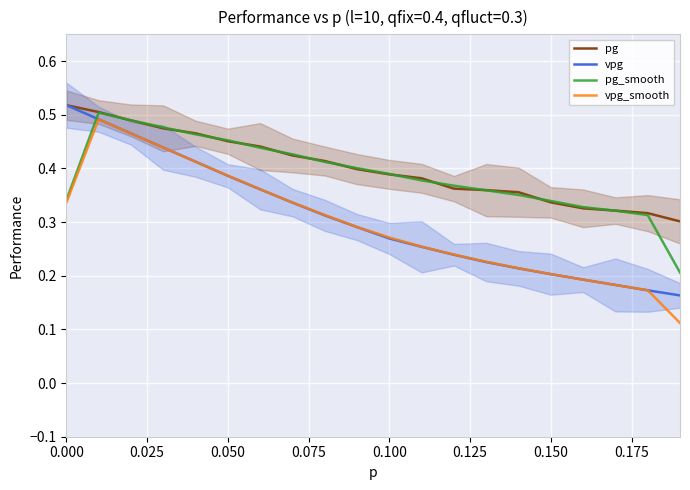

What is the highest value of the vpg_smooth series?

0.5